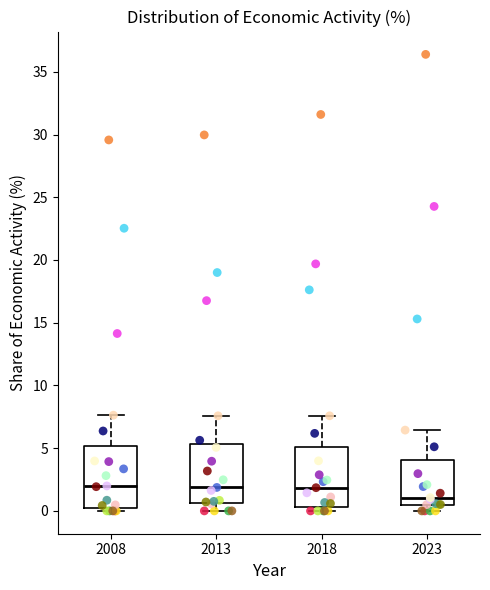

Reading left to right, read every box against the y-axis: the position of its median line, the range the box covers, and the ends of its whiskers. The values are not printed on the chart, so give them approximately, as read against the axis.

2008: median 2.0, box 0.0 to 5.0, whiskers 0.0 (just below the box's lower edge) to 7.5
2013: median 2.0, box 0.5 to 5.5, whiskers 0.0 to 7.5
2018: median 2.0, box 0.5 to 5.0, whiskers 0.0 to 7.5
2023: median 1.0, box 0.5 to 4.0, whiskers 0.0 to 6.5